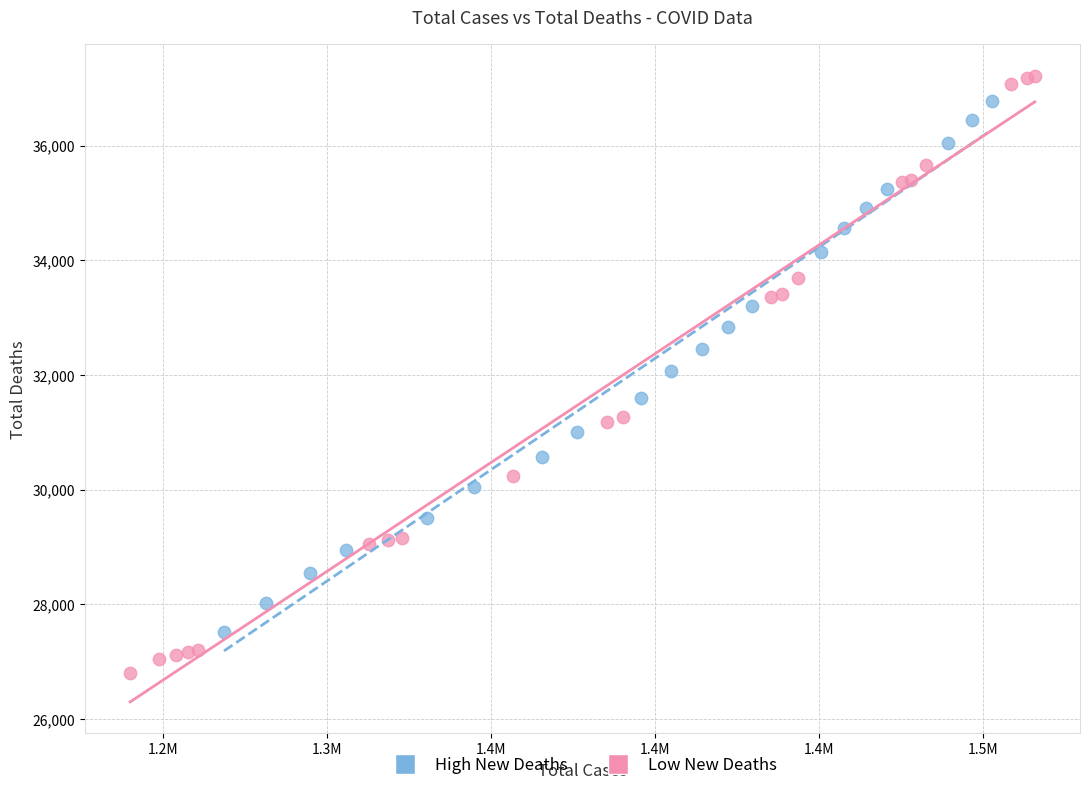

Which series reaches the minimum Y coordinate?

Low New Deaths